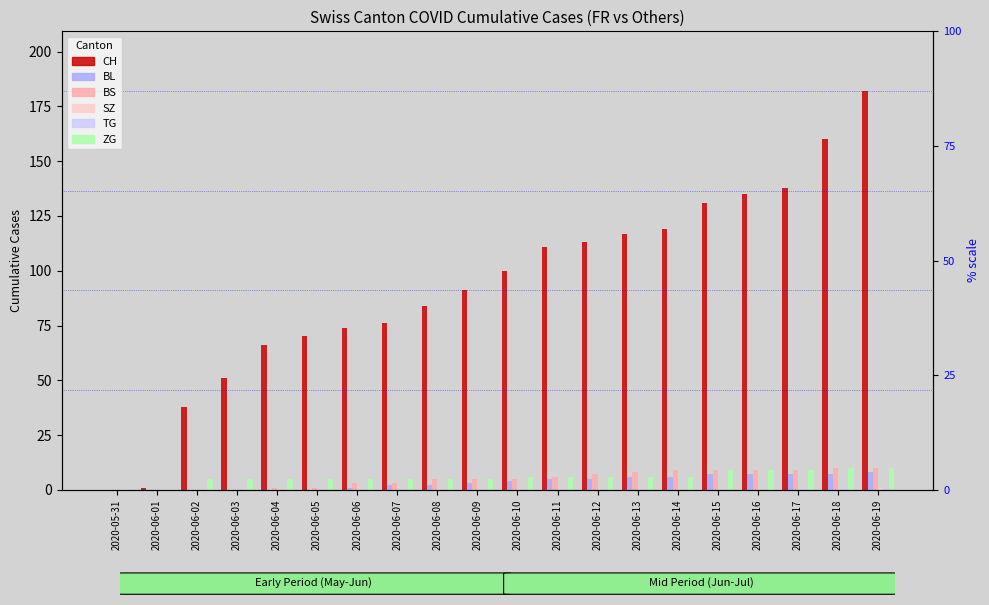

True or false: CH has a value of 273 at 2020-06-18.

False